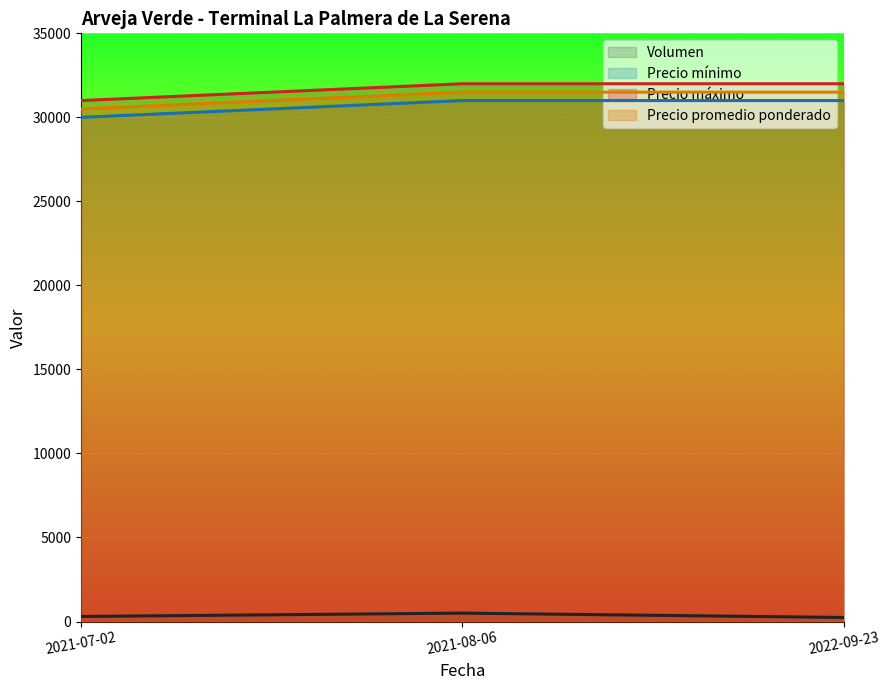

Reading left to right, list all the values displayed in this chart.

Volumen: 300	500	240
Precio mínimo: 30000	31000	31000
Precio máximo: 31000	32000	32000
Precio promedio ponderado: 30500	31500	31500